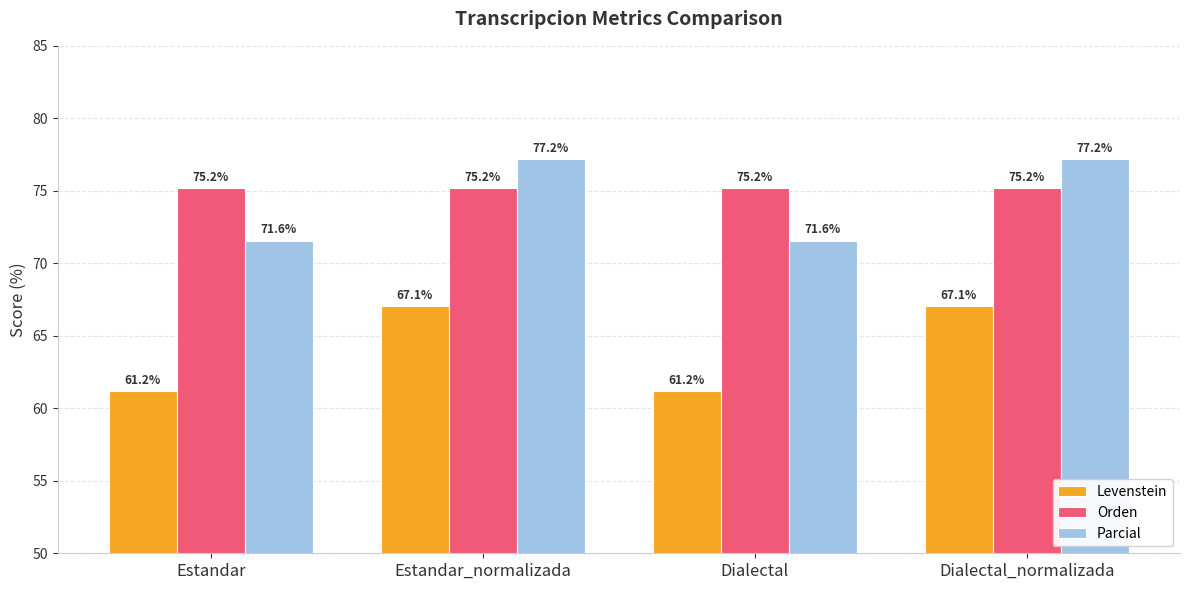

What is the sum of all Parcial values?

297.5